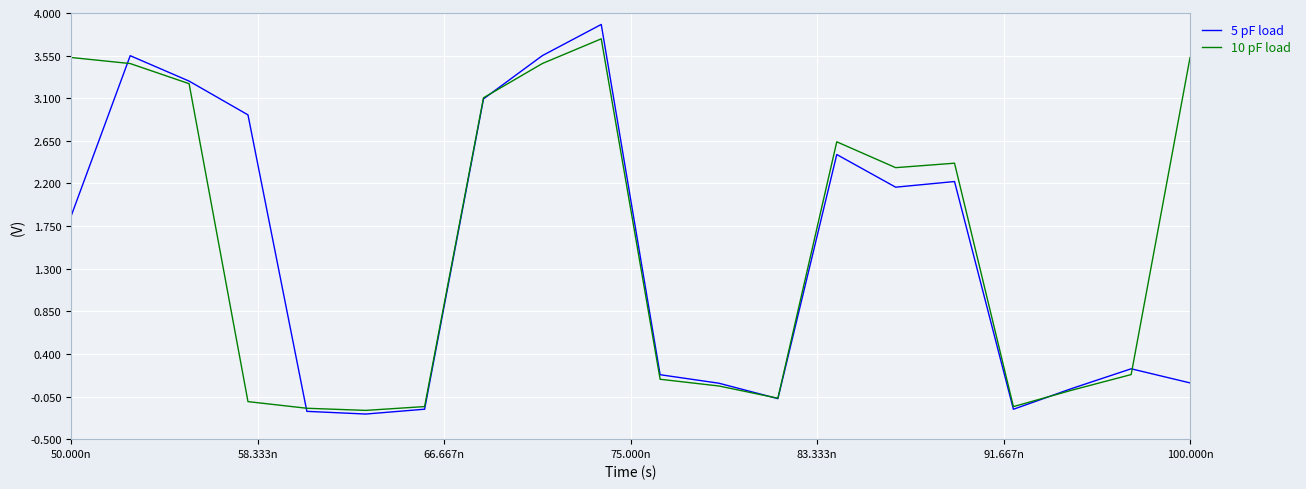

In 10 pF load, how many points are lower than both neighbors (excluding endpoints)?

4